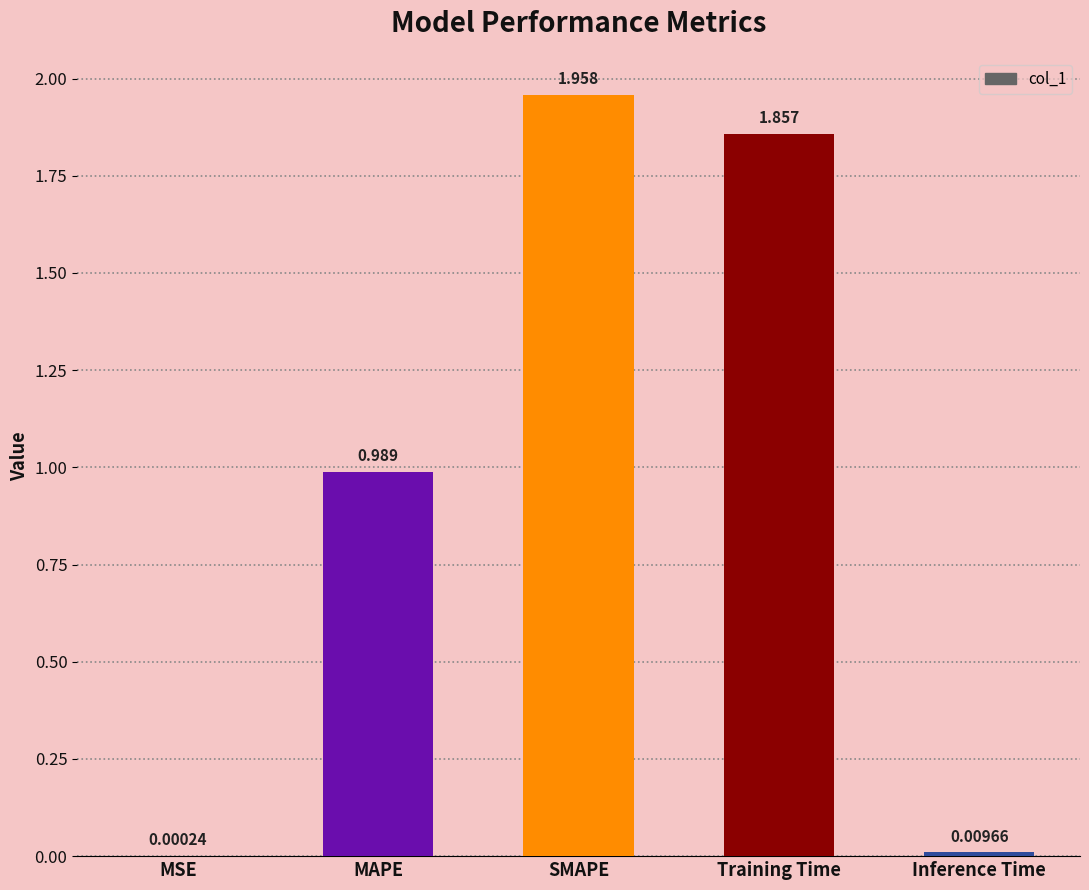

Where is the data nearest to the value 0?

MSE